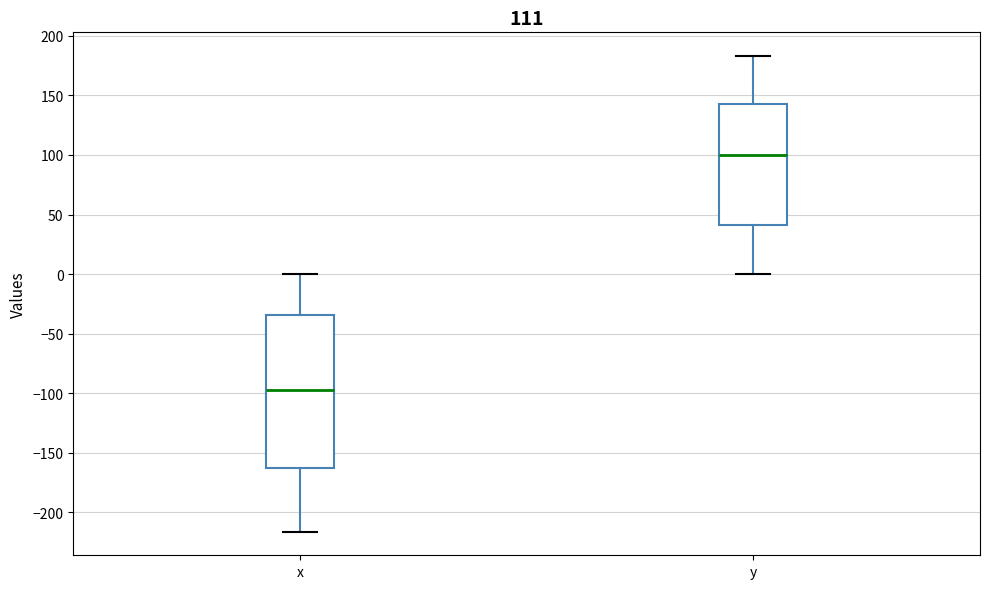

Reading left to right, transcribe this box plot: for each box, give where its median line is, the range the box spans, and where its two whiskers end, as read against the y-axis. The values are not printed on the chart, so give them approximately, as read against the axis.

x: median -95, box -165 to -35, whiskers -215 to 0
y: median 100, box 40 to 145, whiskers 0 to 185